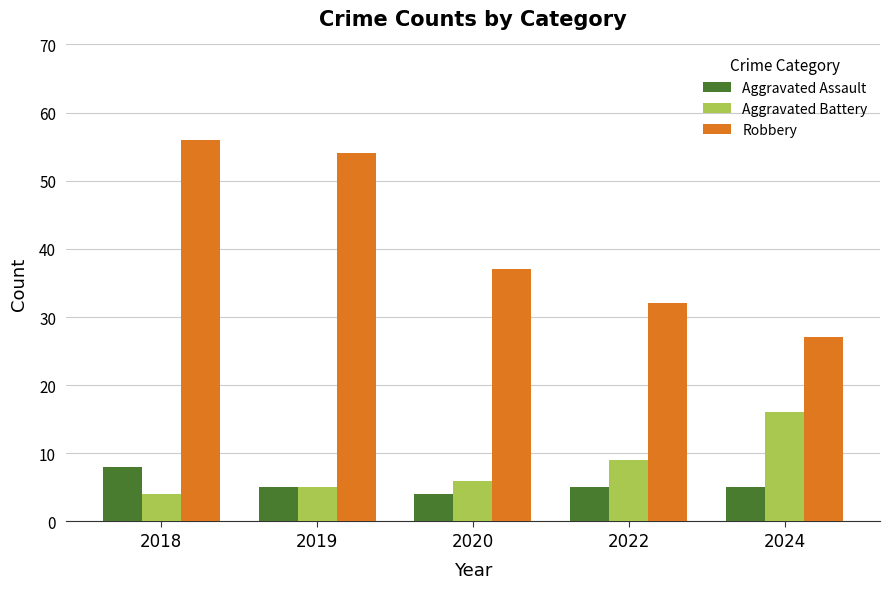

What is the value of the Aggravated Battery bar at the 1st from the left?

4